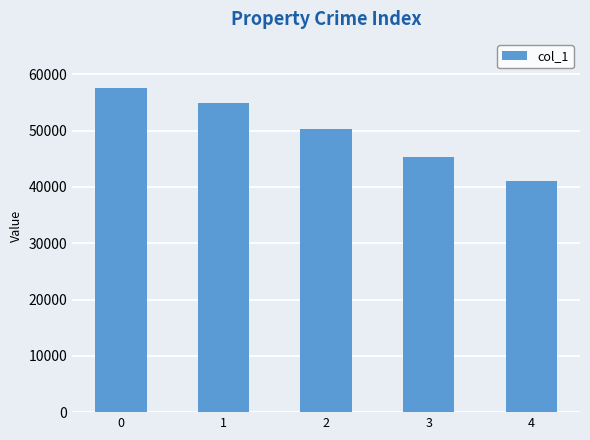

Reading right to left, extract all data points from this chart.

41028	45379	50363	54870	57632